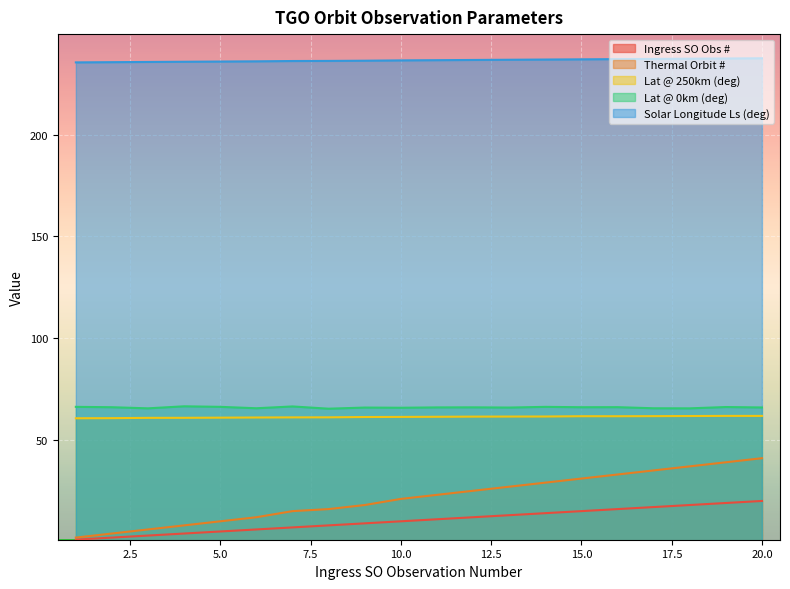

Does the chart display data point markers on the line(s)?

No